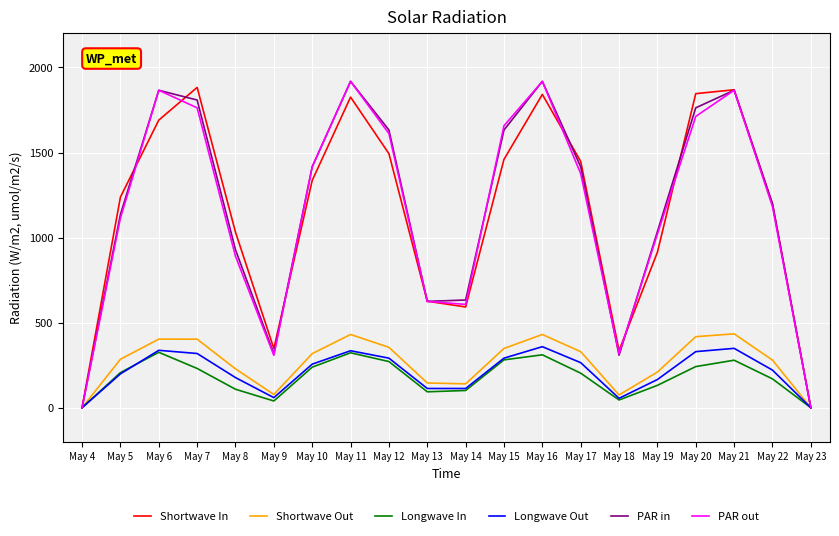

What is the highest value of the Longwave Out series?

358.8